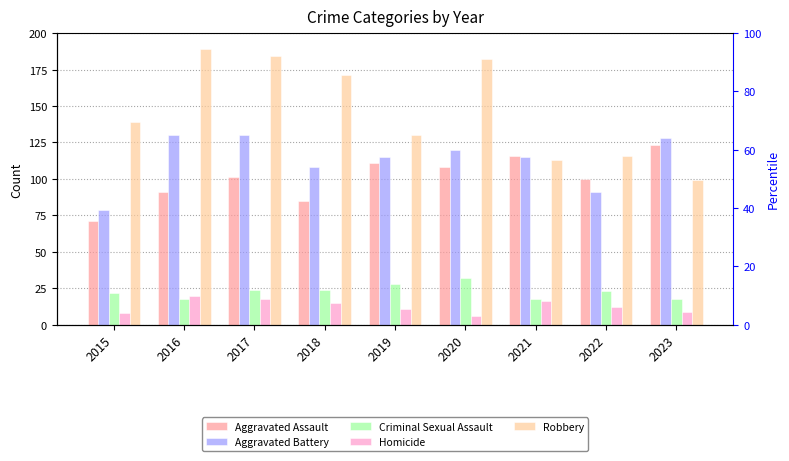

What is the lowest value of the Criminal Sexual Assault series?

18